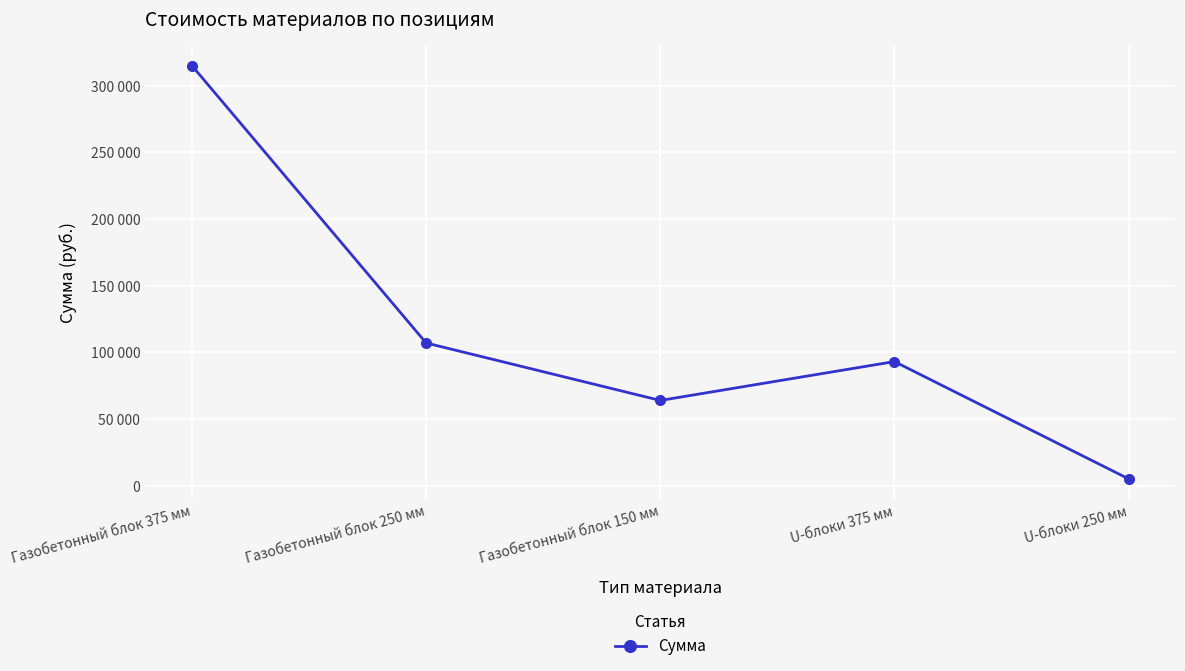

What position from the left is Газобетонный блок 150 мм?

3